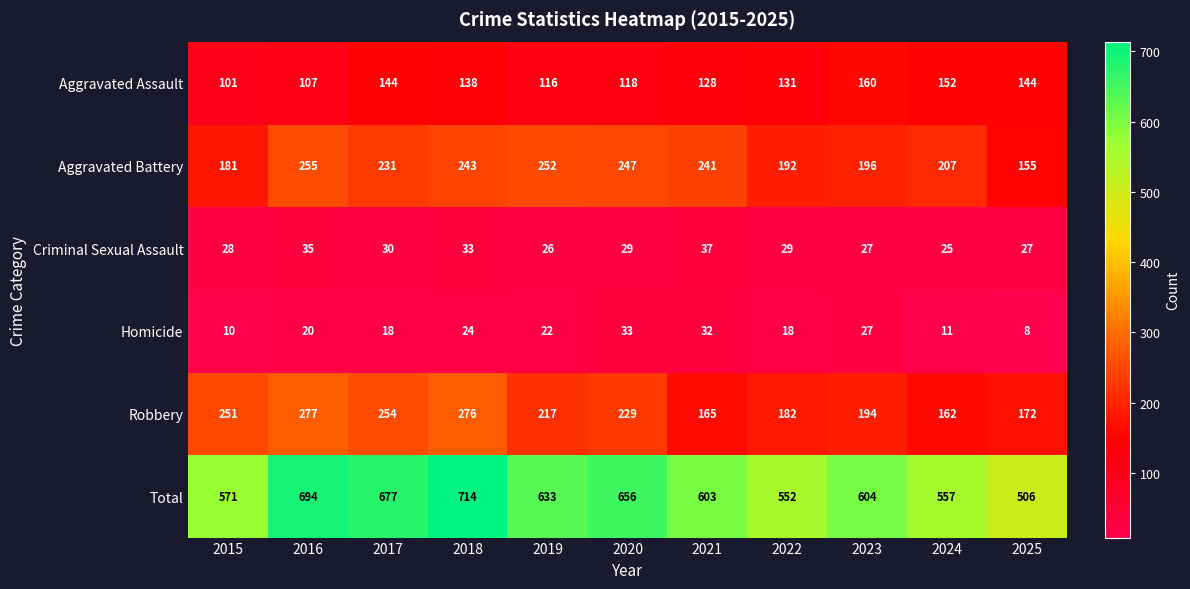

Which series changed the most between 2018 and 2023?

Total